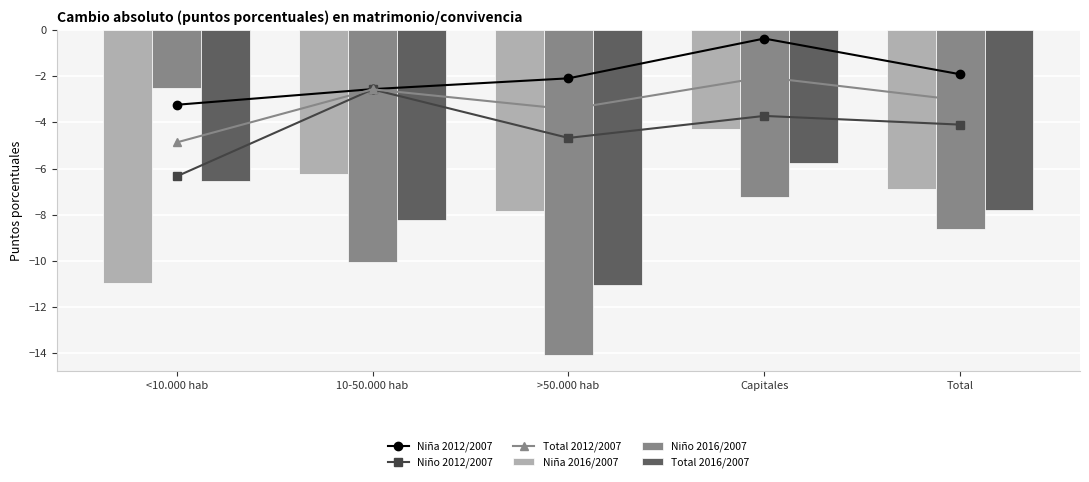

Does the chart contain any negative values?

Yes